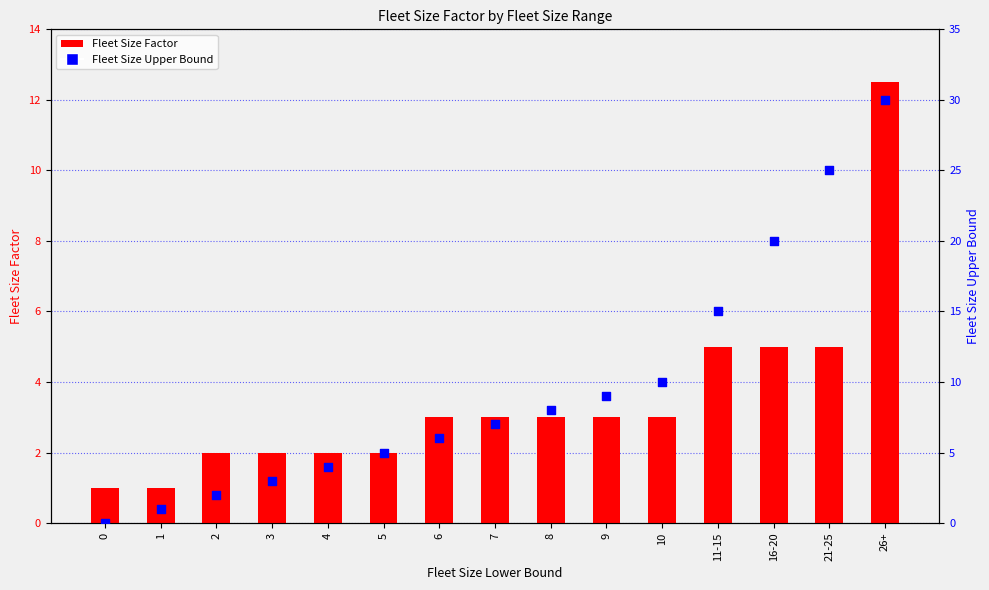

Which series reaches the minimum Y coordinate?

Fleet Size Upper Bound